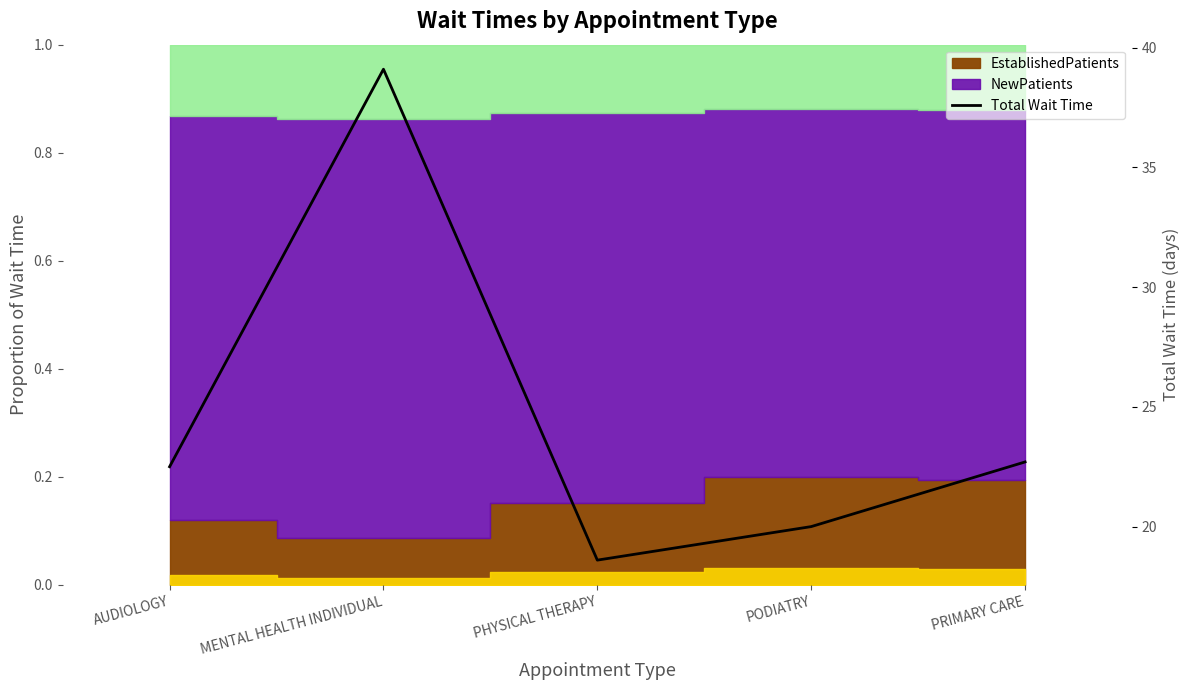

What is the maximum value shown in the chart?

39.1